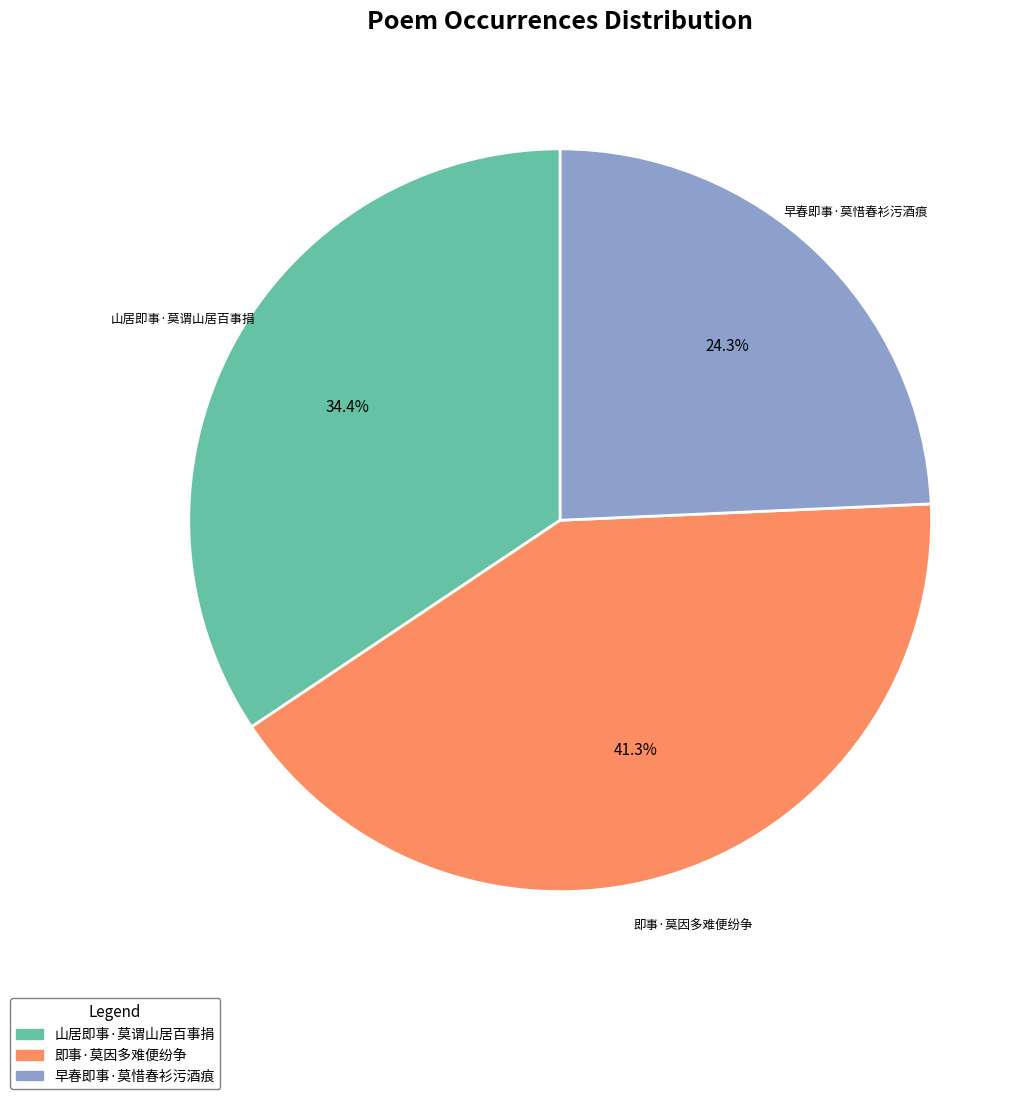

Which category has the biggest portion of the pie?

即事·莫因多难便纷争